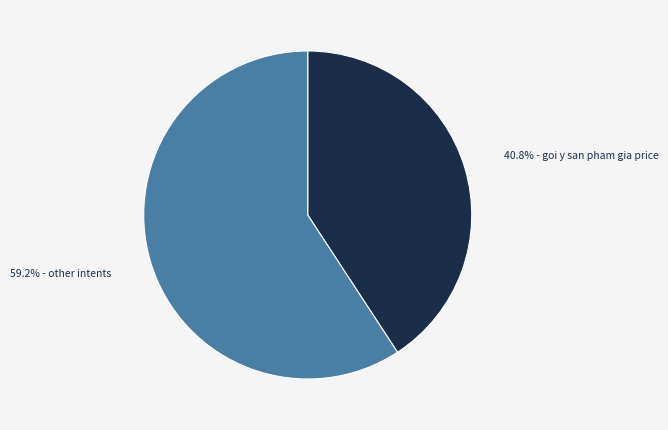

Does any single category account for the majority?

Yes